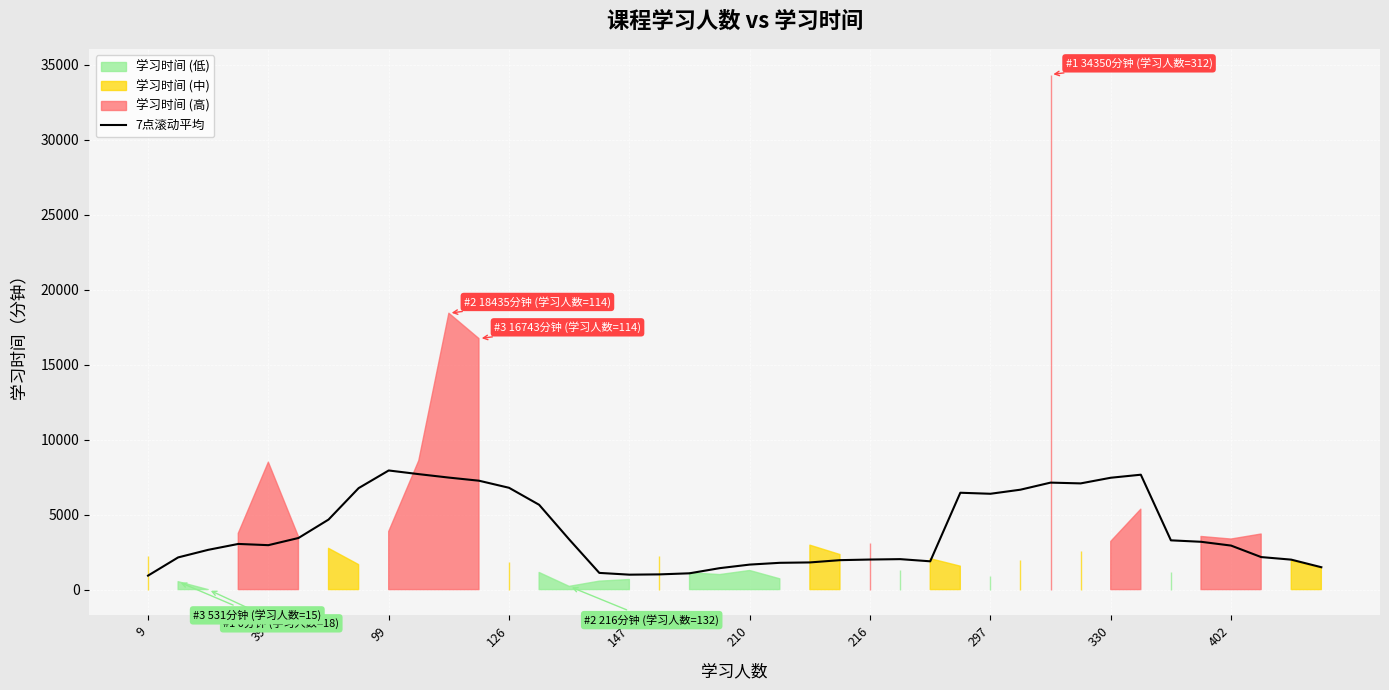

True or false: the data shows 7662.9 at 33.

True